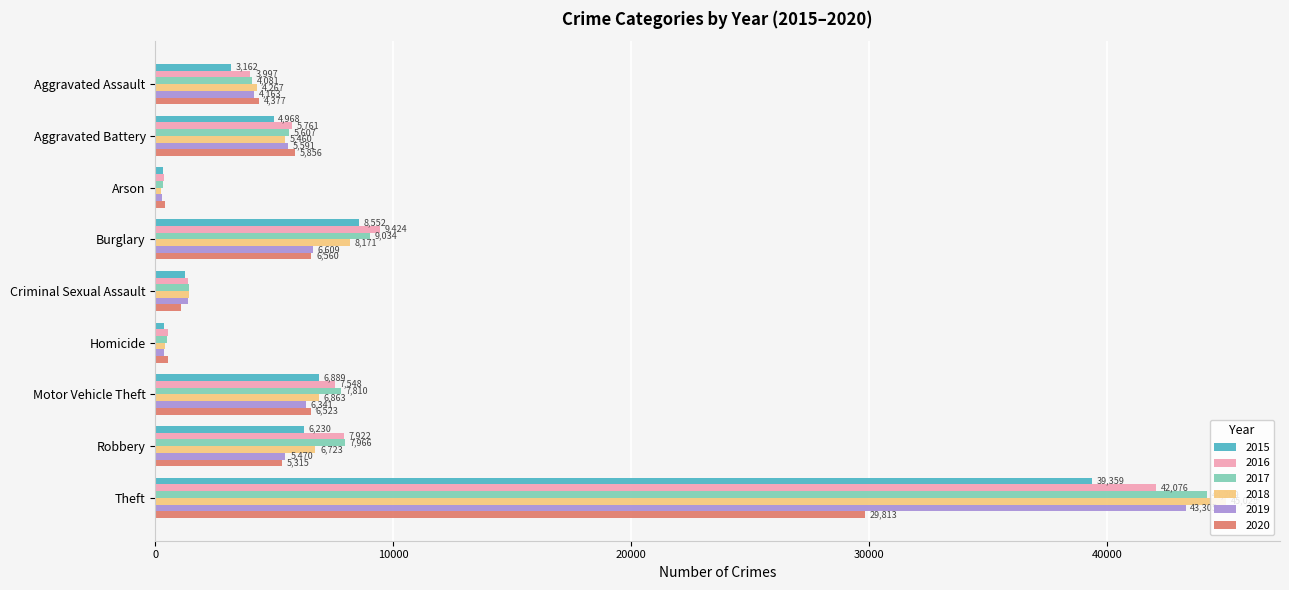

At which category does the chart reach its peak across all series?

Theft